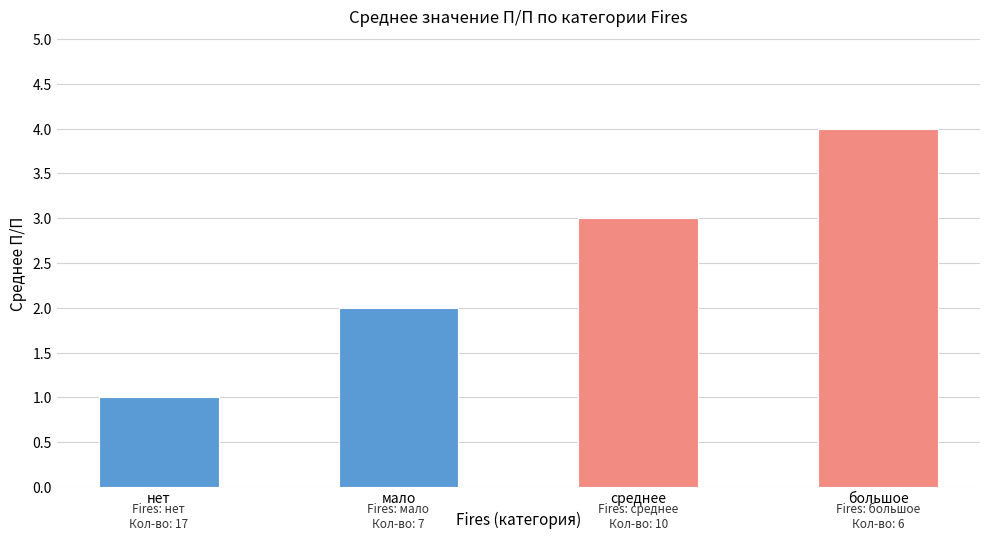

What is the ratio of the value at мало to the value at среднее?

0.7